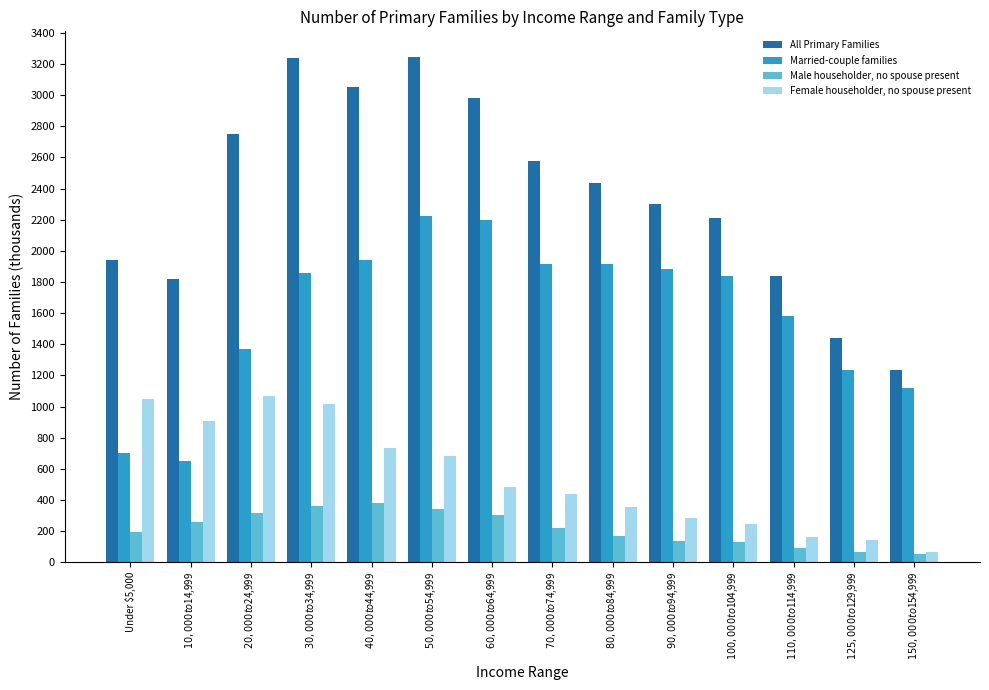

List the series in order of their peak value, highest first.

All Primary Families, Married-couple families, Female householder, no spouse present, Male householder, no spouse present